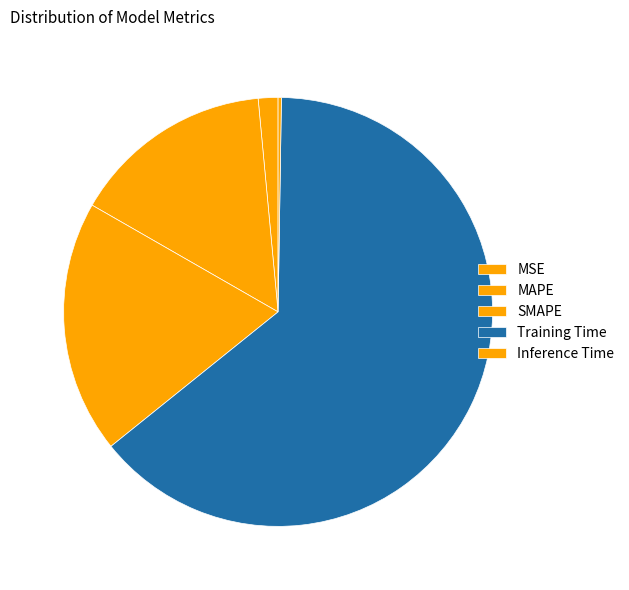

What is the largest slice in the pie chart?

Training Time